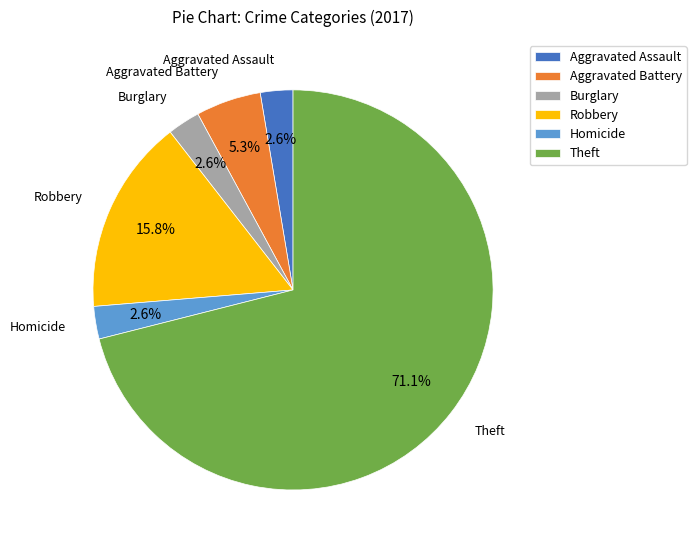

Which slice is the largest?

Theft